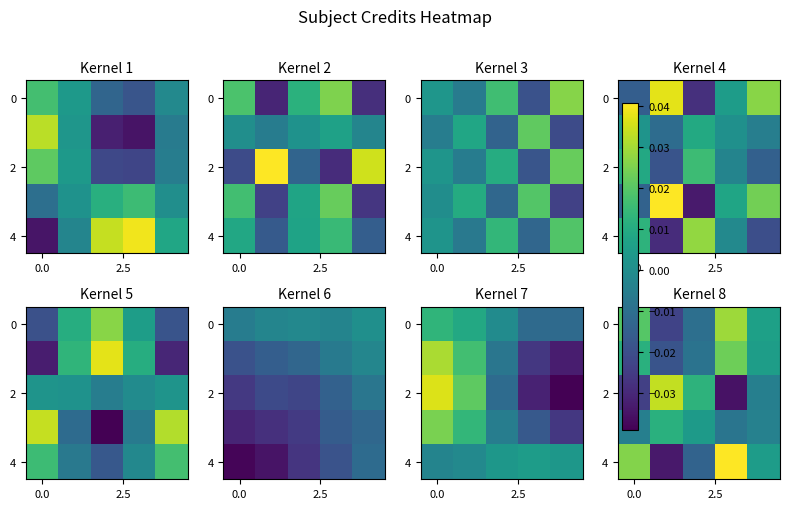

What is the spread (max minus min) of values at 3?

0.1